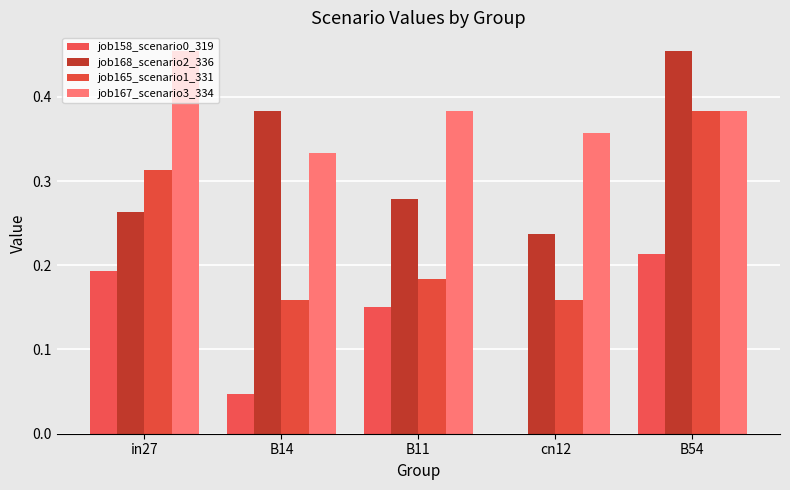

What is the difference between the highest and lowest values at in27?

0.3